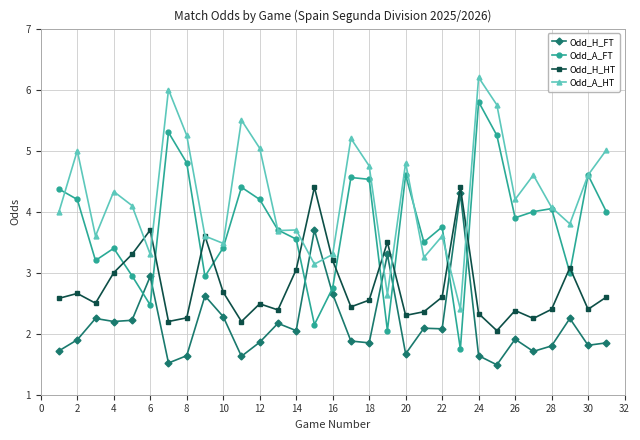

What is the value of the Odd_A_HT point at the 9th from the left?

3.6